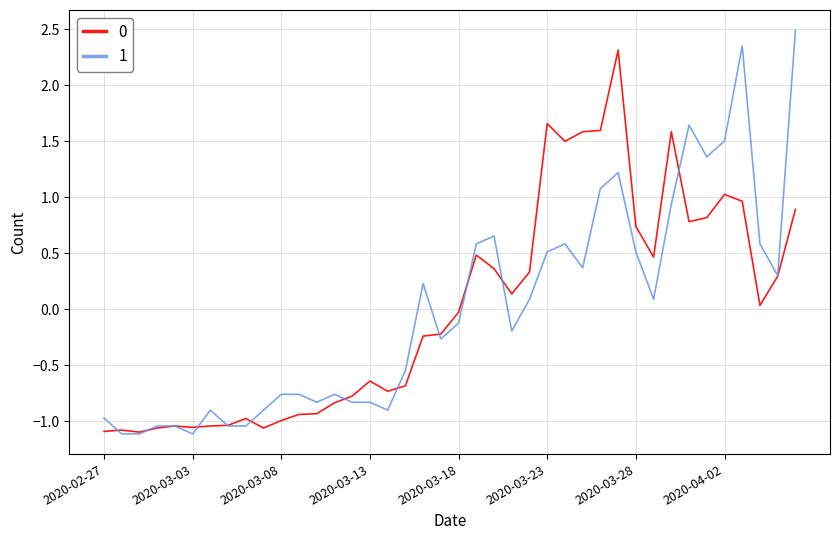

Where is the first local minimum for 0?

2020-02-29